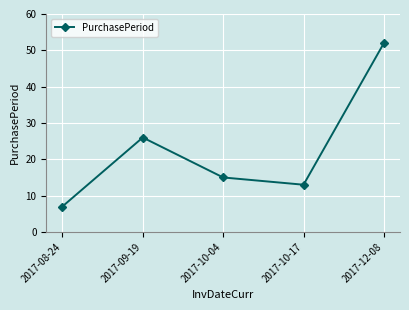

What is the difference between the maximum and minimum values?

45